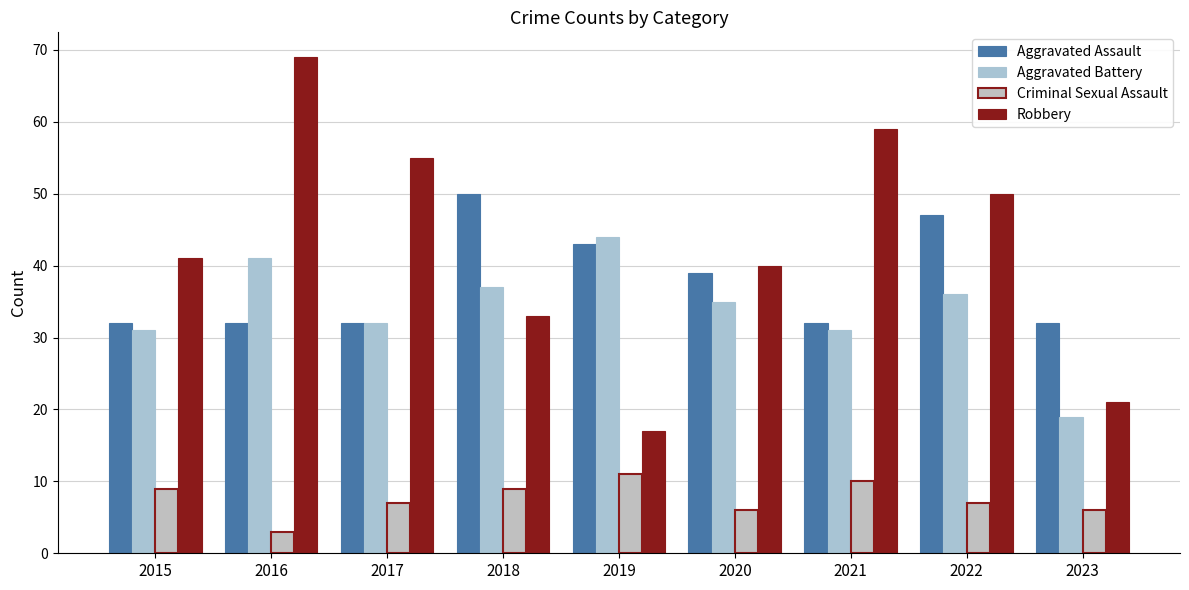

Count the number of data series in this chart.

4